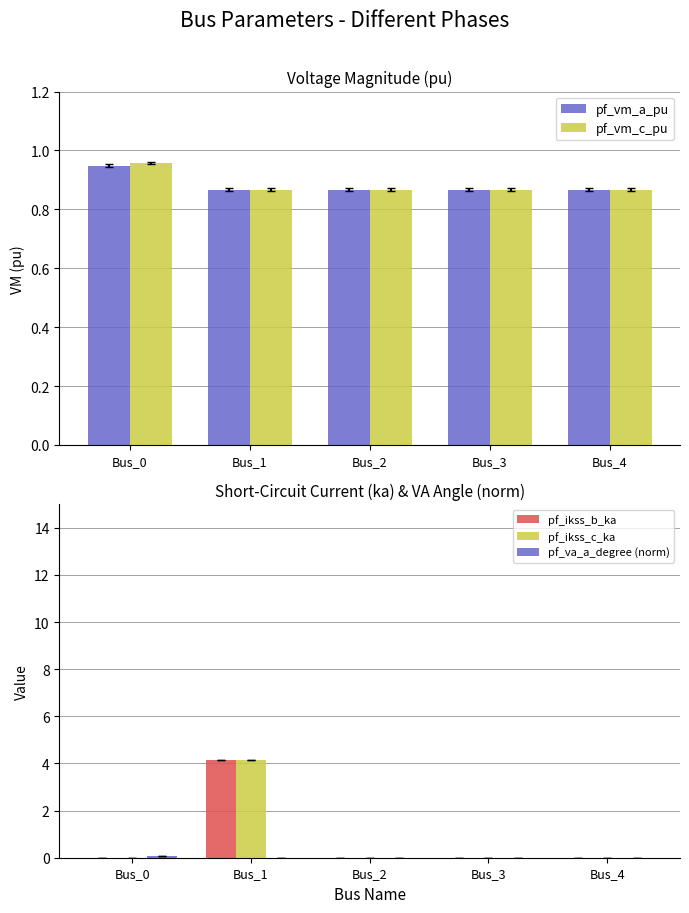

What is the difference between the maximum and second lowest values in the pf_ikss_c_ka series?

4.1